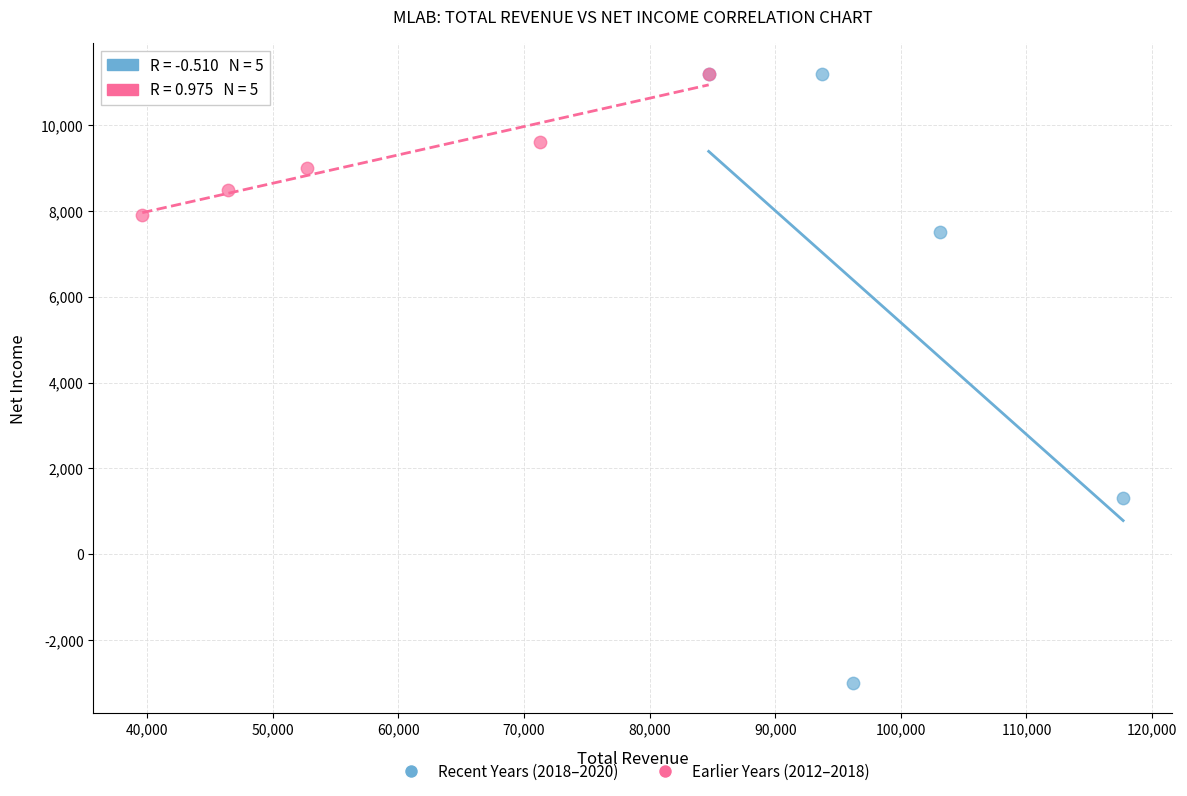

Which series has the widest spread of Y values?

Recent Years (2018–2020)